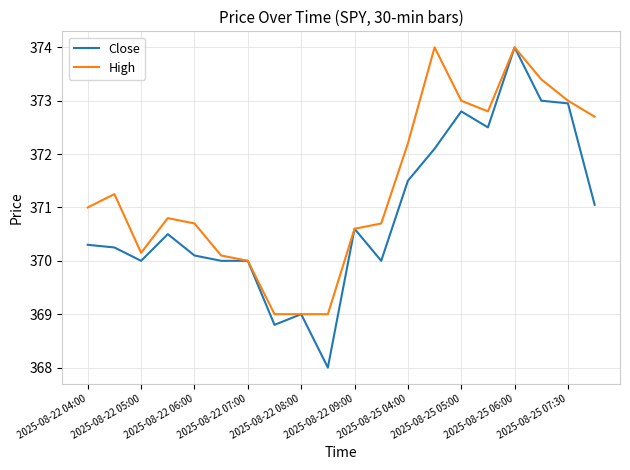

Which series has the largest total across all categories?

High